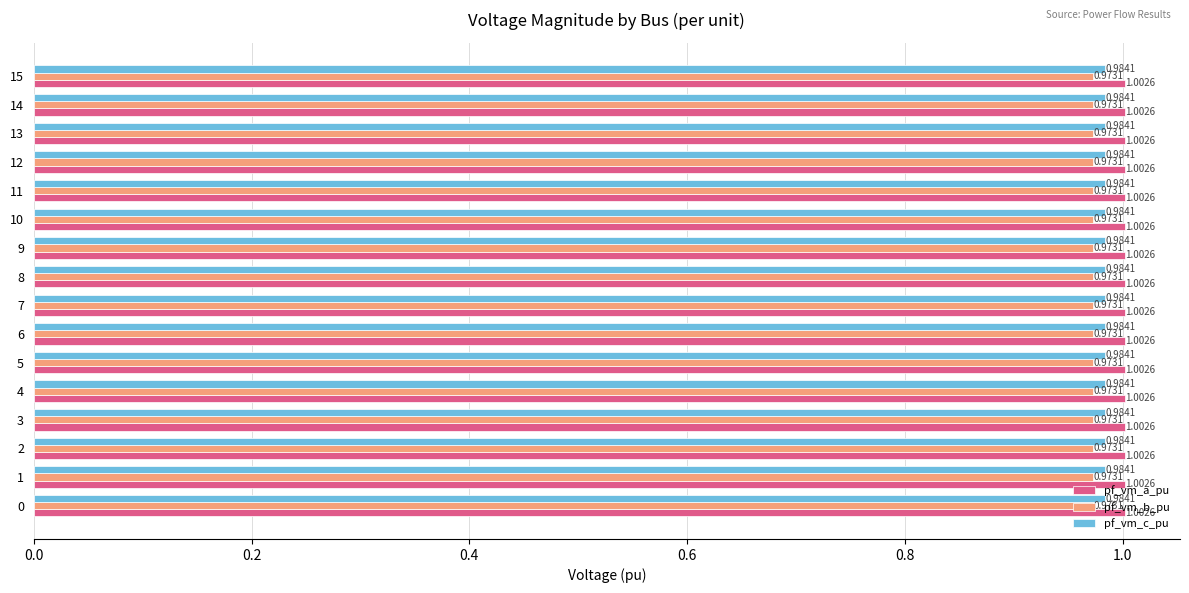

Rank the series at 15 from lowest to highest value.

pf_vm_b_pu, pf_vm_c_pu, pf_vm_a_pu